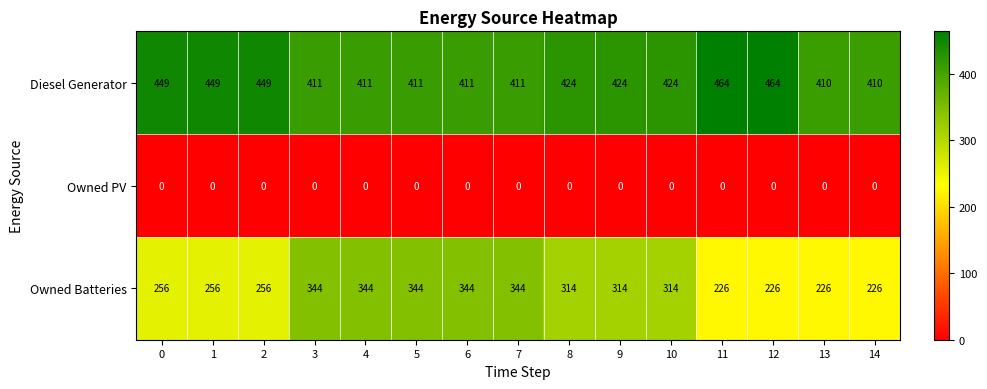

Rank the series by their average value, from lowest to highest.

Owned PV, Owned Batteries, Diesel Generator